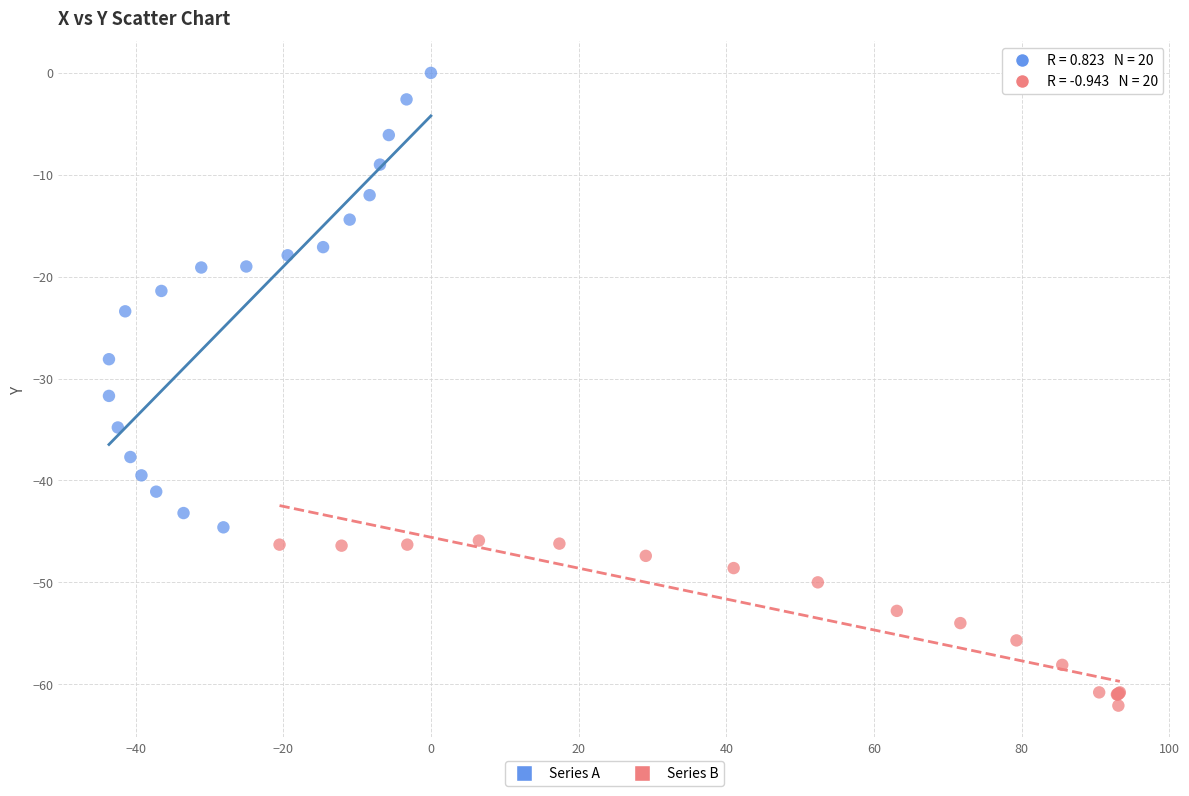

Which series has the widest spread of Y values?

Series A